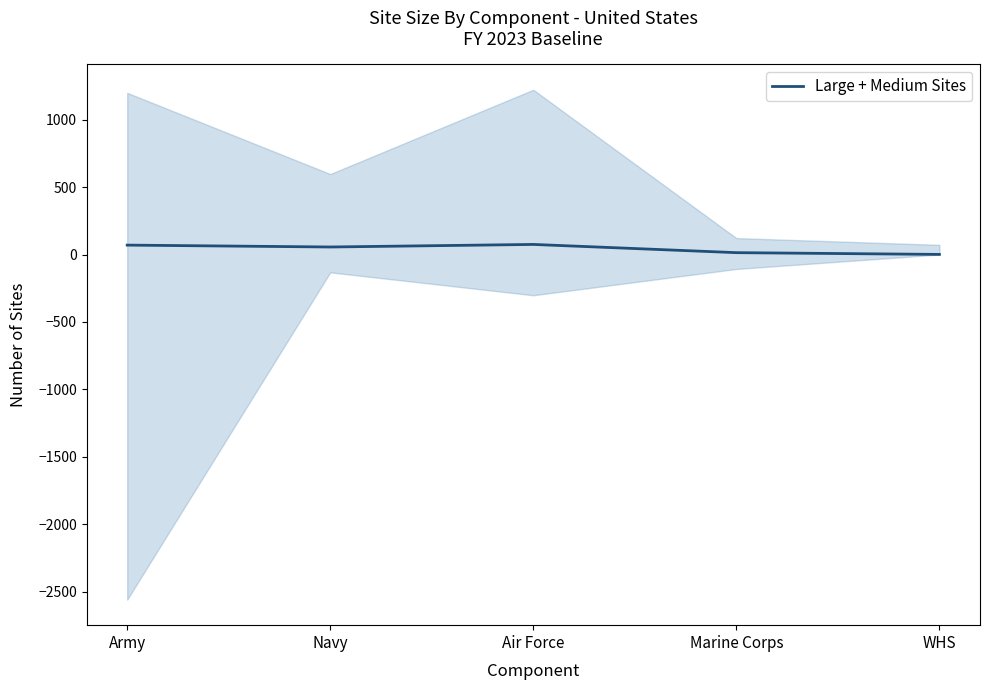

Reading left to right, what are all the values shown in this chart?

Army=70	Navy=56	Air Force=75	Marine Corps=14	WHS=1